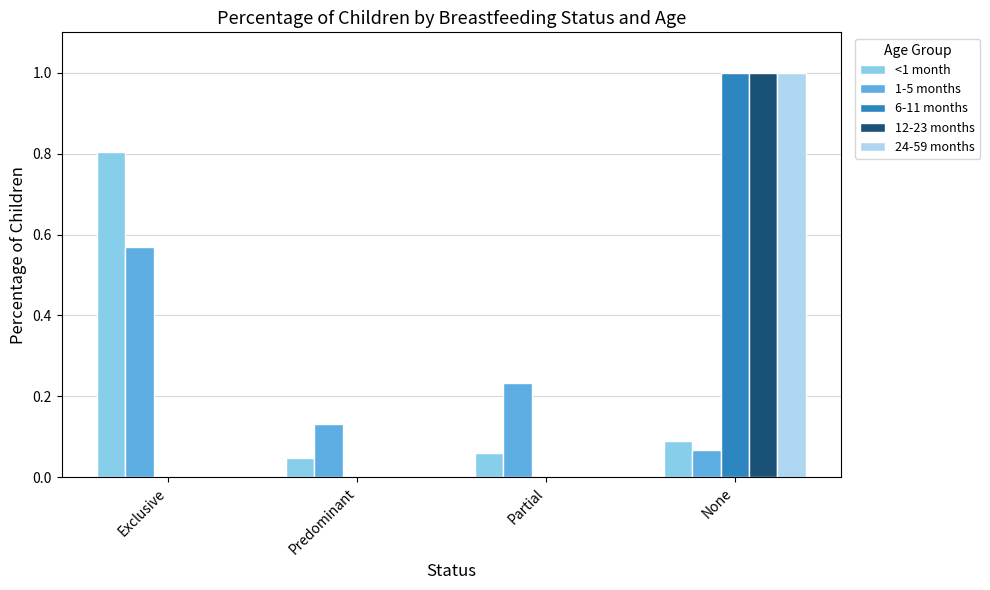

How many groups of bars are there?

4